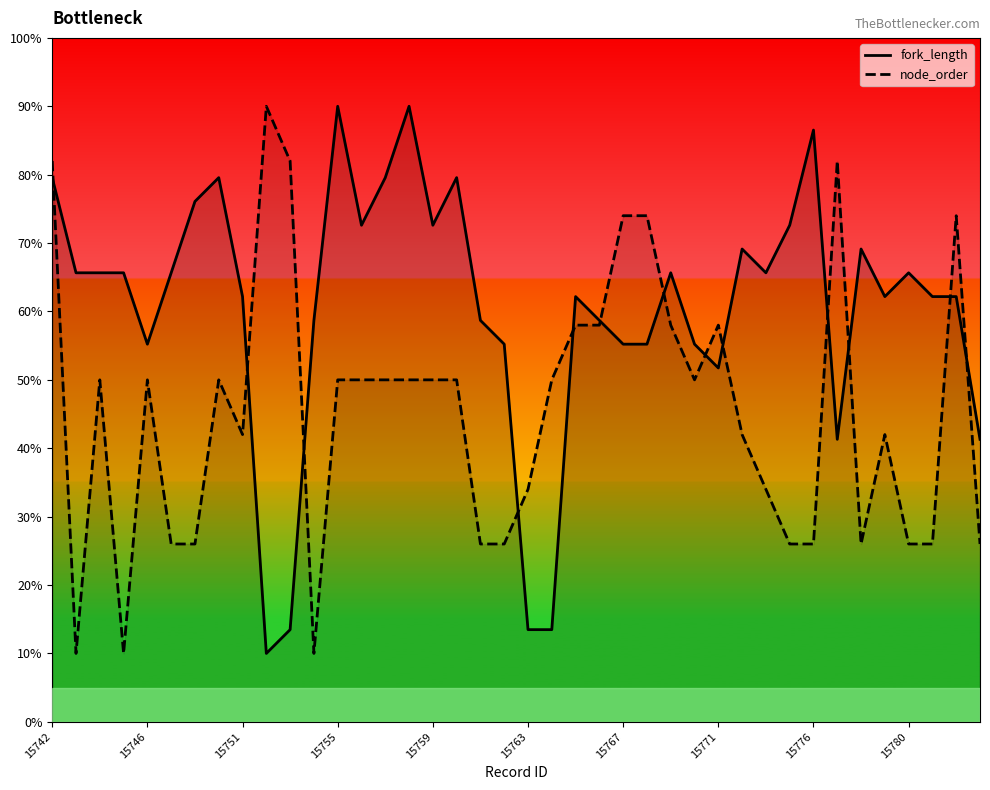

Does the chart have visible grid lines?

No